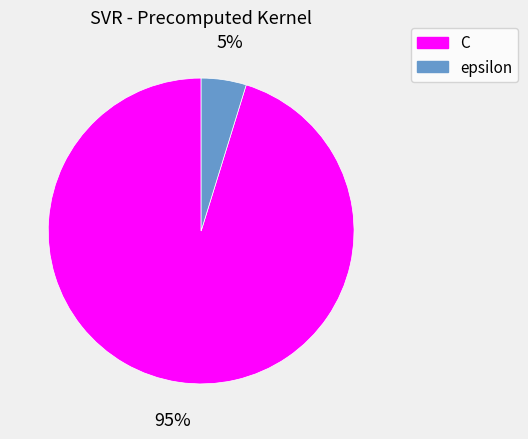

To the nearest percent, what is the difference between the C and epsilon slice percentages?

90%